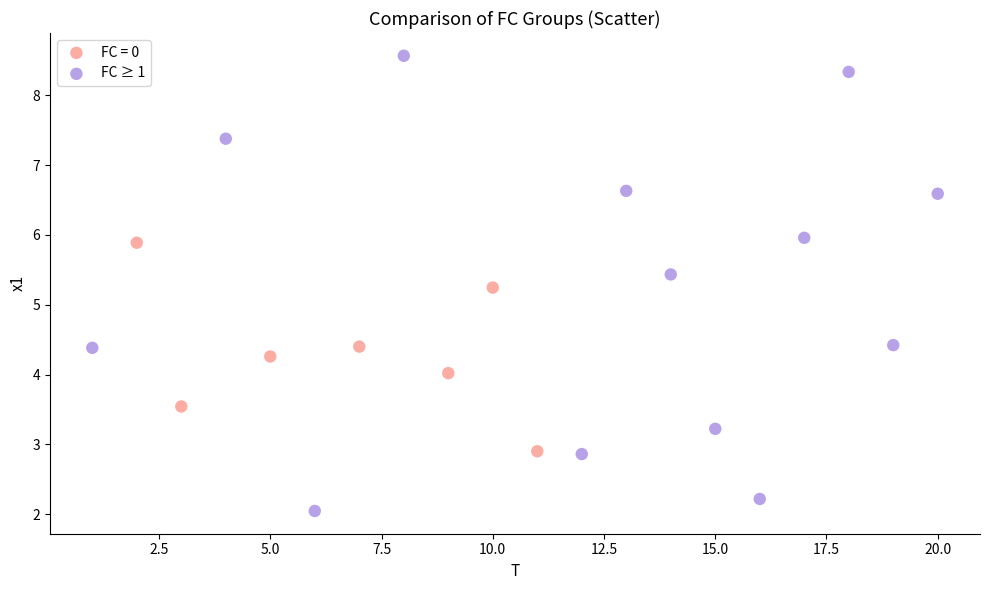

Which series reaches the minimum Y coordinate?

FC ≥ 1